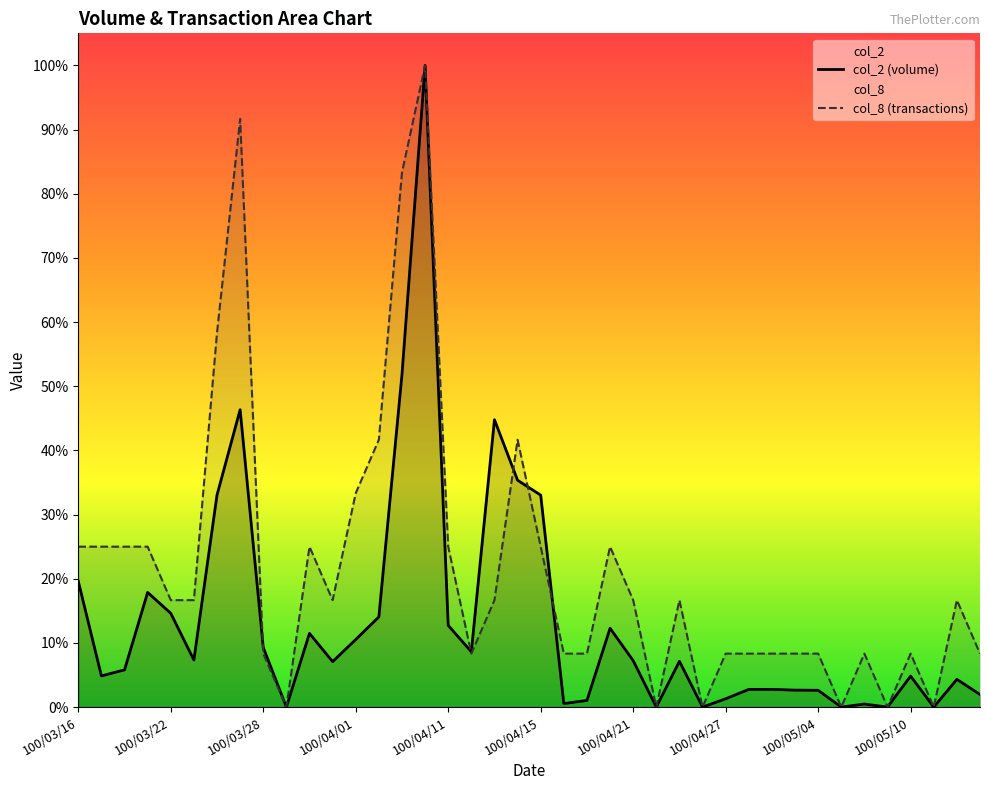

At which category does the chart reach its peak across all series?

100/04/08